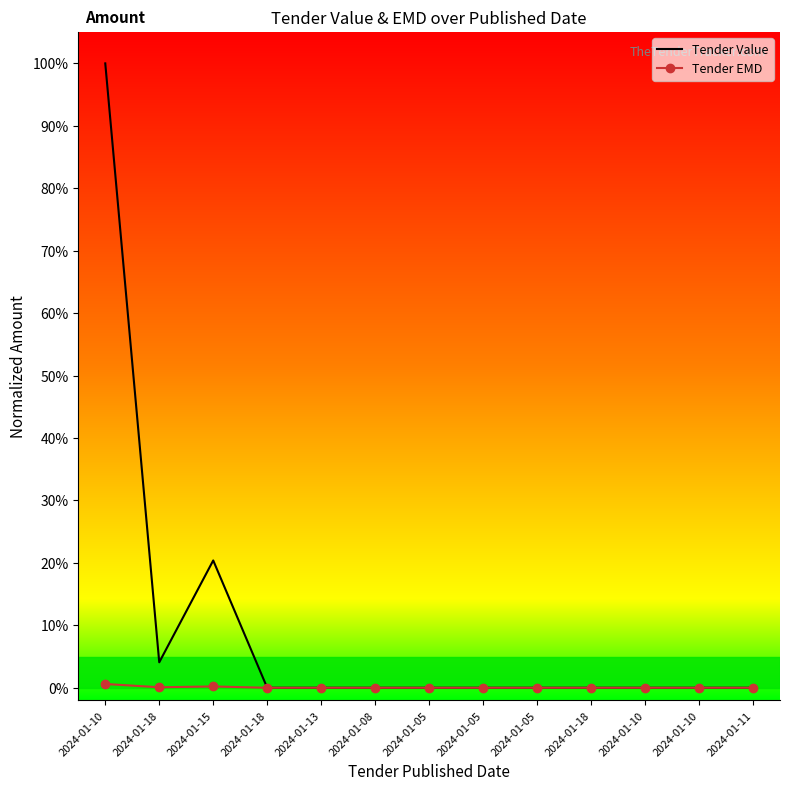

At 2024-01-18, list the series in order from largest to smallest.

Tender Value, Tender EMD